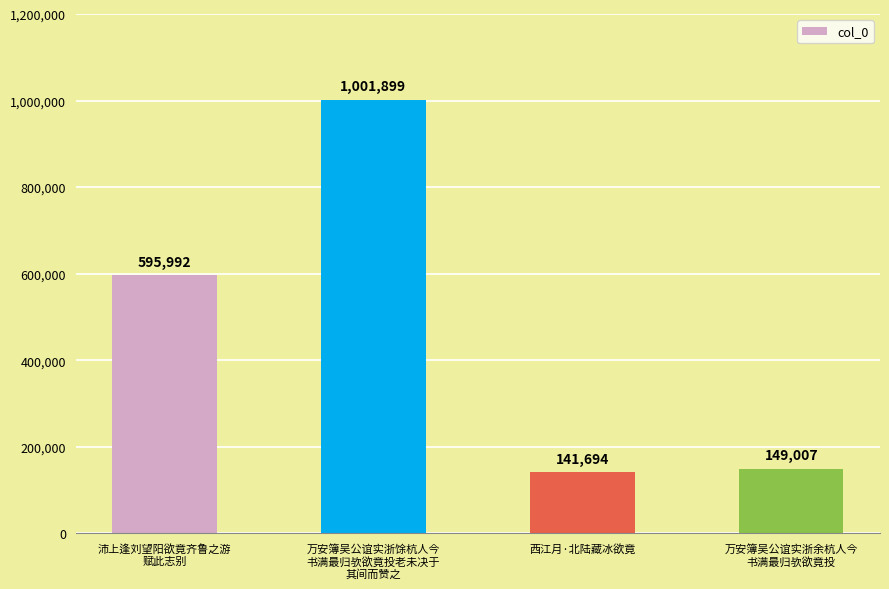

The value at 万安簿吴公谊实浙余杭人今
书满最归欤欲竟投 is 219203. True or false?

False